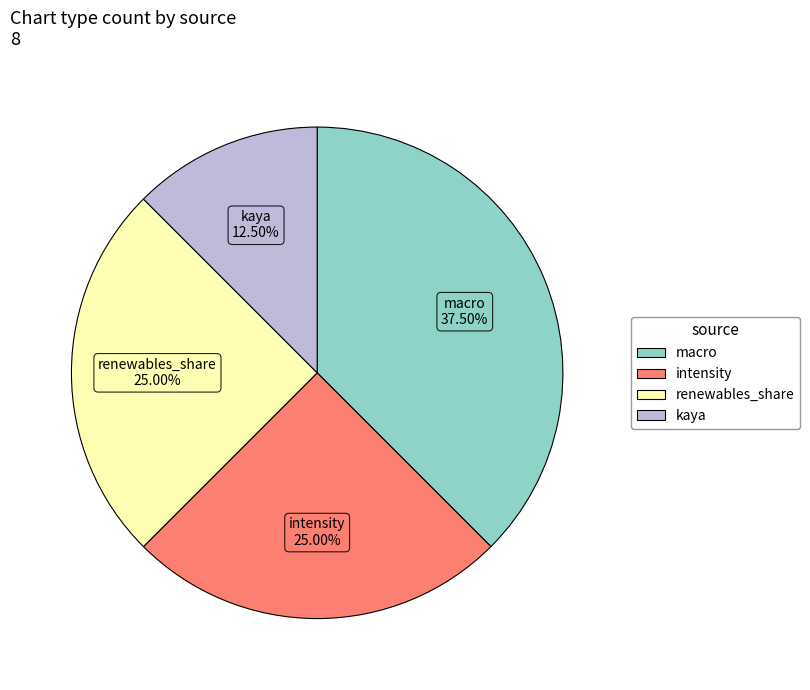

Does intensity account for over 50% of the chart?

No